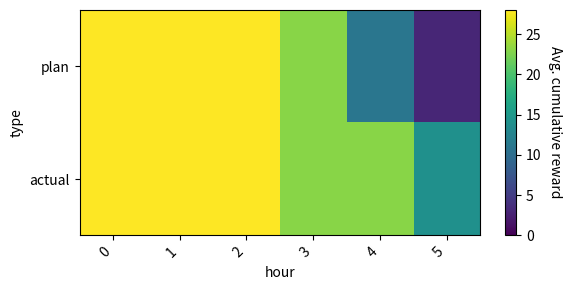

Which series has the widest spread of values?

plan